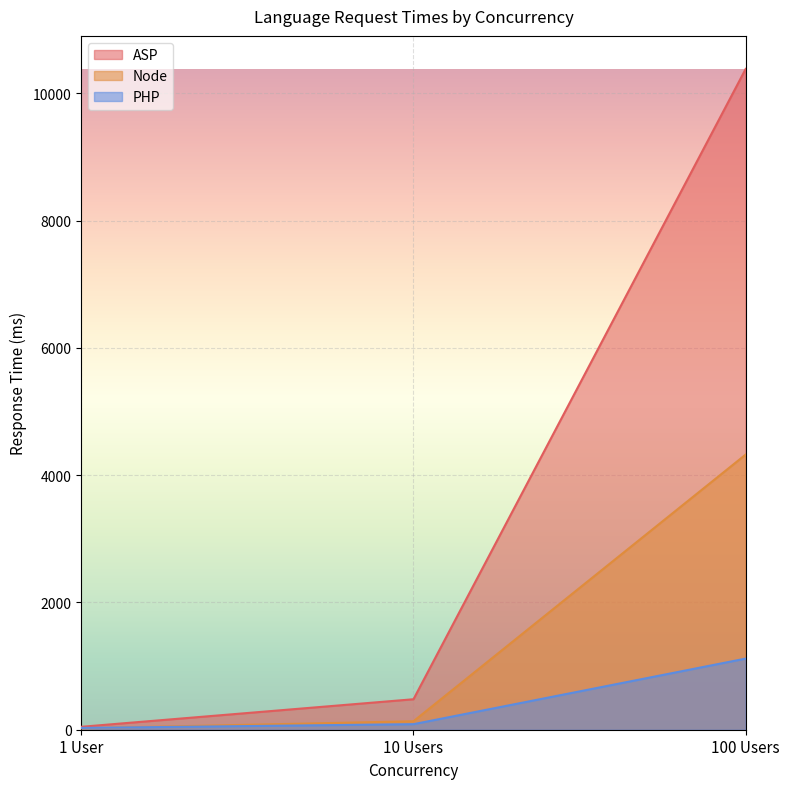

What is the average value of the PHP series?

411